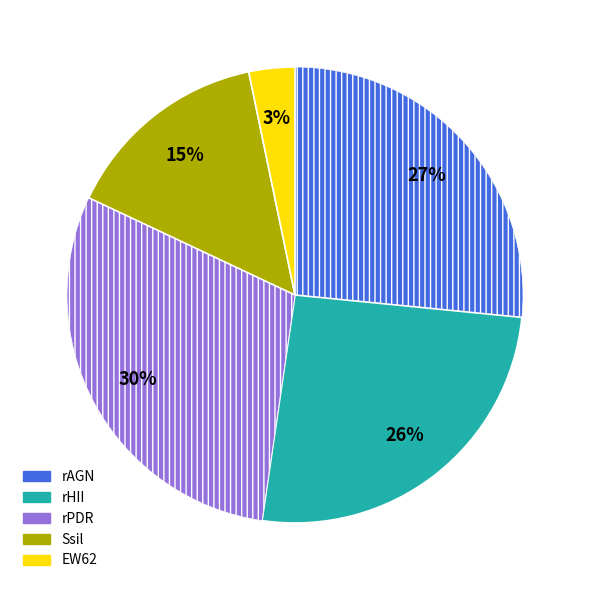

Is there any slice that represents more than half of the pie?

No